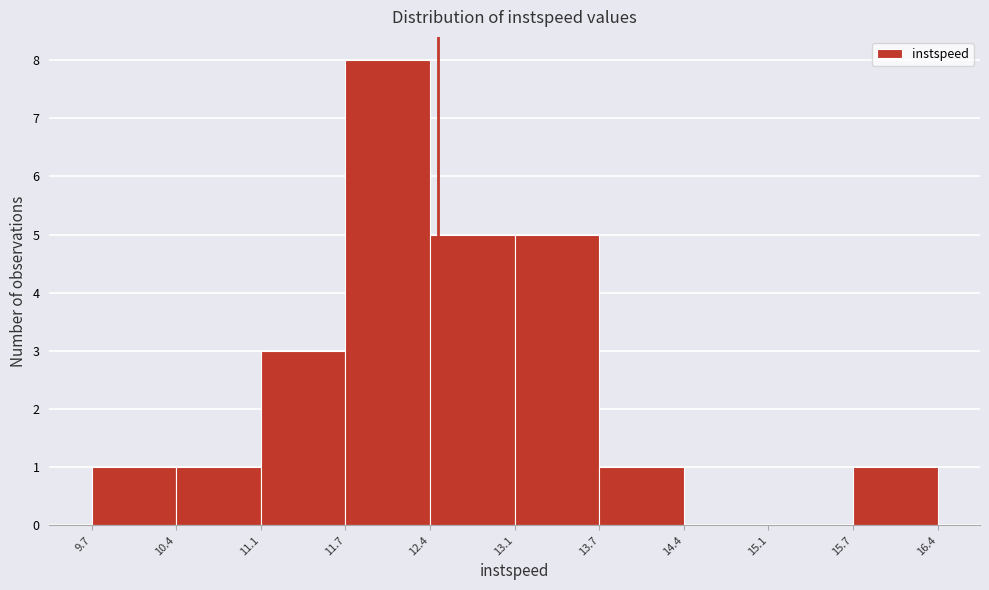

Reading left to right, transcribe this chart: for each bar, give the range it covers on the x-axis and its height. The values are not printed on the chart, so give them approximately, as read against the axis.

9.7 to 10.4: 1
10.4 to 11.1: 1
11.1 to 11.7: 3
11.7 to 12.4: 8
12.4 to 13.1: 5
13.1 to 13.7: 5
13.7 to 14.4: 1
14.4 to 15.1: 0
15.1 to 15.7: 0
15.7 to 16.4: 1